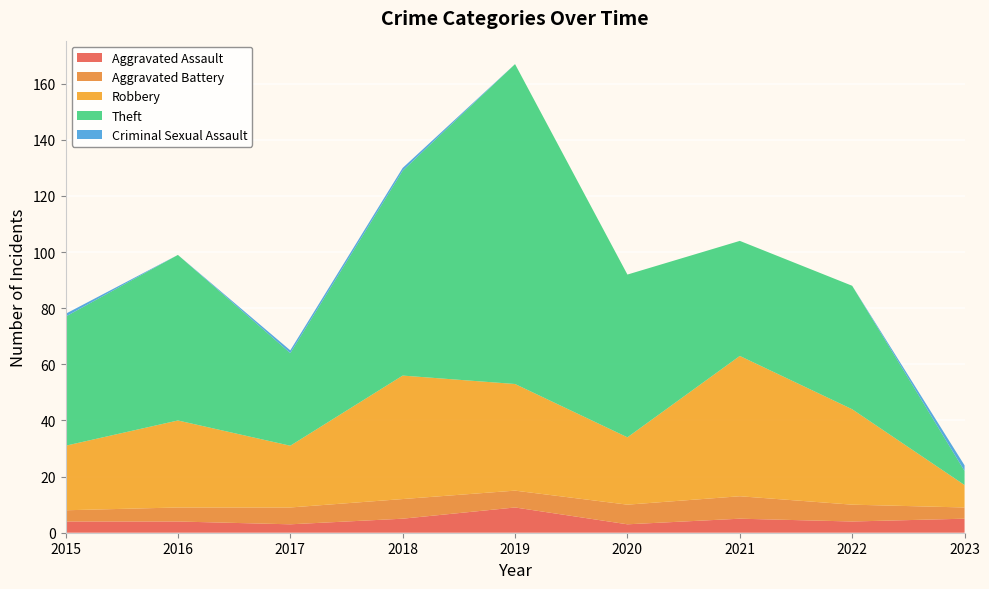

Reading left to right, extract all data points from this chart.

Aggravated Assault: 4	4	3	5	9	3	5	4	5
Aggravated Battery: 4	5	6	7	6	7	8	6	4
Robbery: 23	31	22	44	38	24	50	34	8
Theft: 46	59	33	73	114	58	41	44	5
Criminal Sexual Assault: 1	0	1	1	0	0	0	0	2